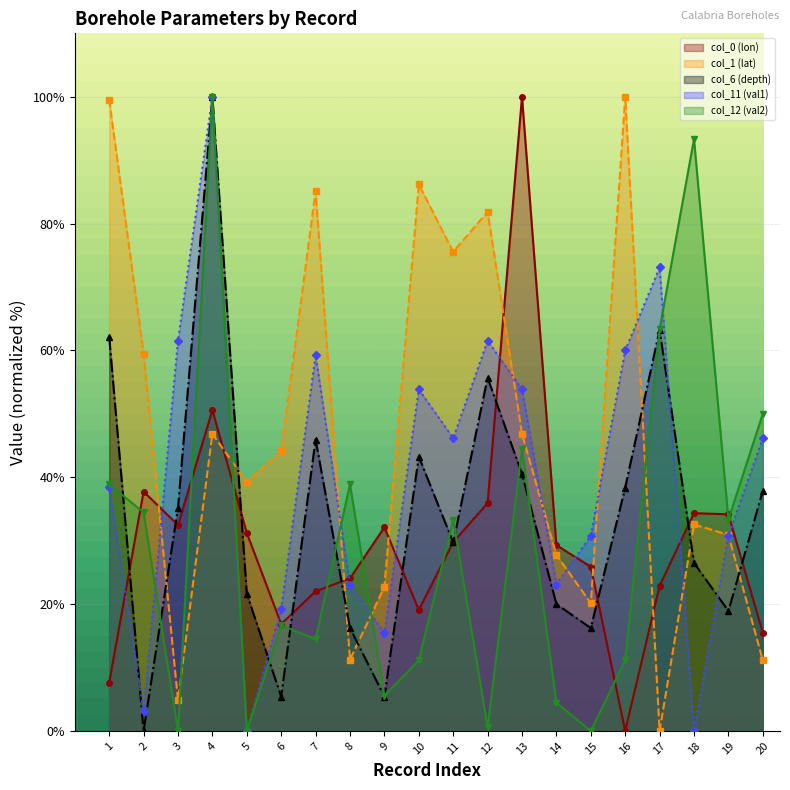

Reading right to left, what are all the values shown in this chart?

col_0 (lon): 15.5	34.2	34.3	22.9	0.0	25.9	29.3	100.0	35.9	29.8	19.1	32.1	24.1	22.0	16.9	31.2	50.6	32.5	37.7	7.6
col_1 (lat): 11.1	30.9	32.6	0.0	100.0	20.1	27.8	46.8	81.9	75.5	86.2	22.7	11.2	85.1	44.1	39.2	46.8	4.9	59.5	99.5
col_6 (depth): 37.8	18.9	26.5	63.2	38.4	16.2	20.0	40.5	55.7	29.7	43.2	5.4	16.2	45.9	5.4	21.6	100.0	35.1	0.0	62.2
col_11 (val1): 46.2	30.8	0.0	73.1	60.0	30.8	23.1	53.8	61.5	46.2	53.8	15.4	23.1	59.2	19.2	0.0	100.0	61.5	3.1	38.5
col_12 (val2): 50.0	33.3	93.3	63.3	11.1	0.0	4.4	44.4	0.6	33.3	11.1	5.6	38.9	14.4	16.7	0.0	100.0	0.0	34.4	38.9